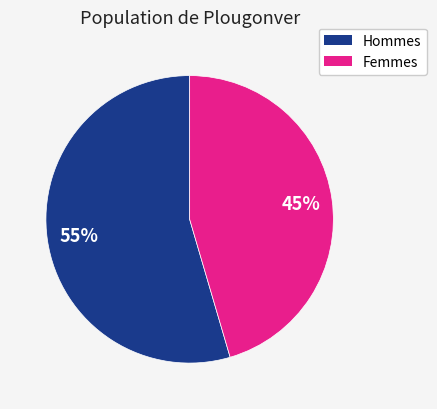

To the nearest percent, what is the average slice percentage?

50%